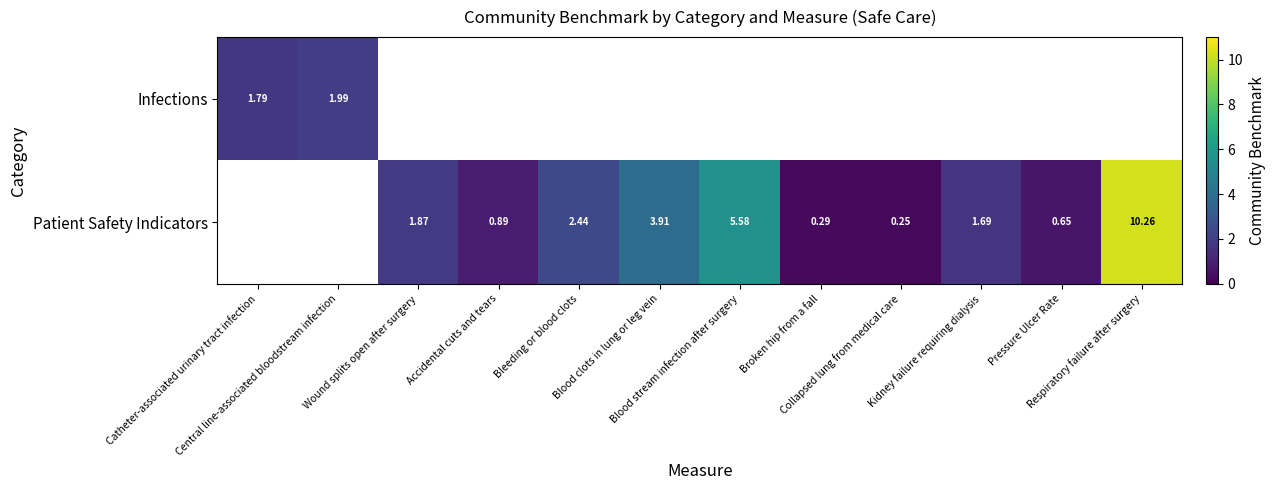

What is the minimum value shown in the chart?

0.2